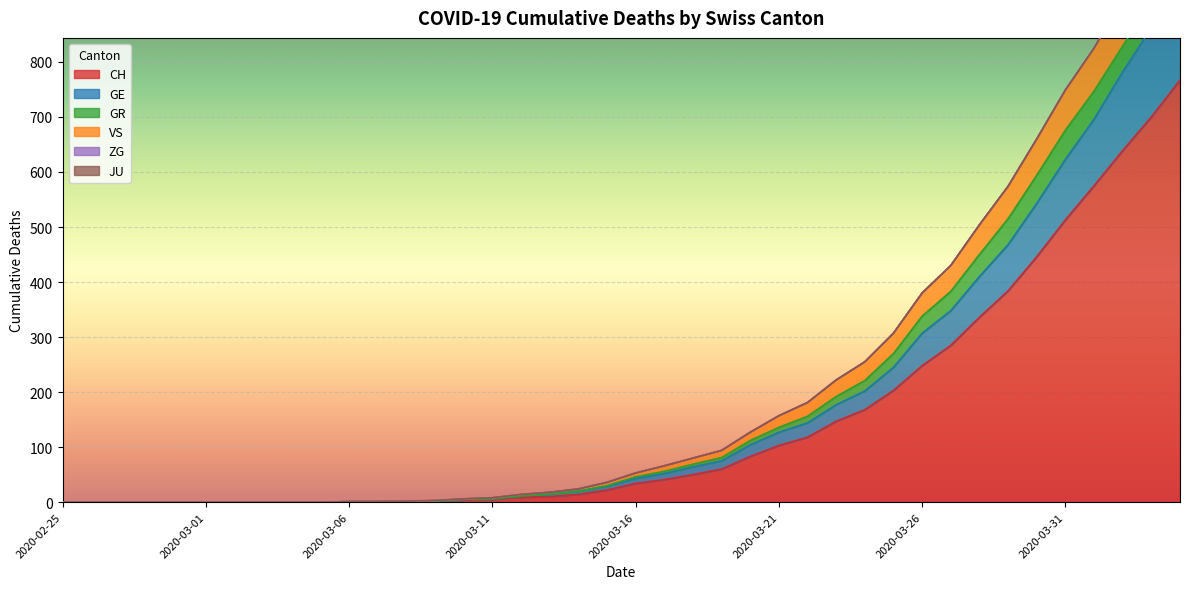

What is the maximum value for CH?

767